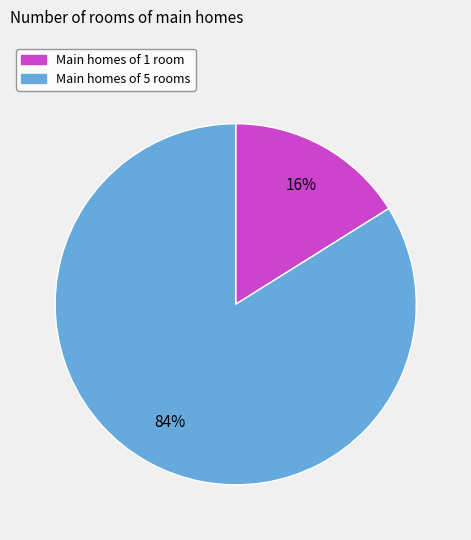

Is there any slice that represents more than half of the pie?

Yes